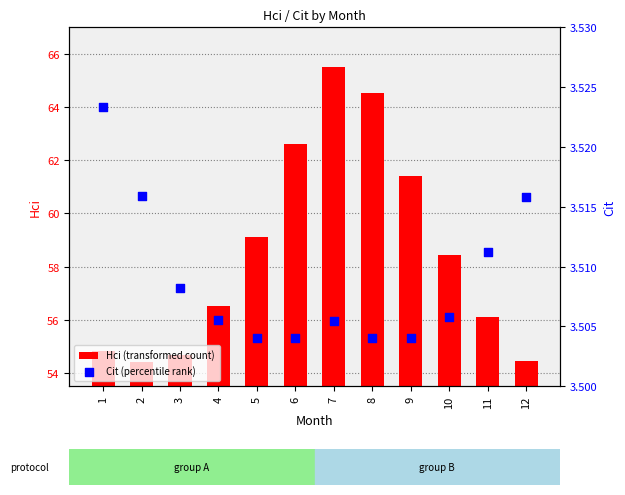

What are all the series names shown in the legend?

Hci (transformed count), Cit (percentile rank)